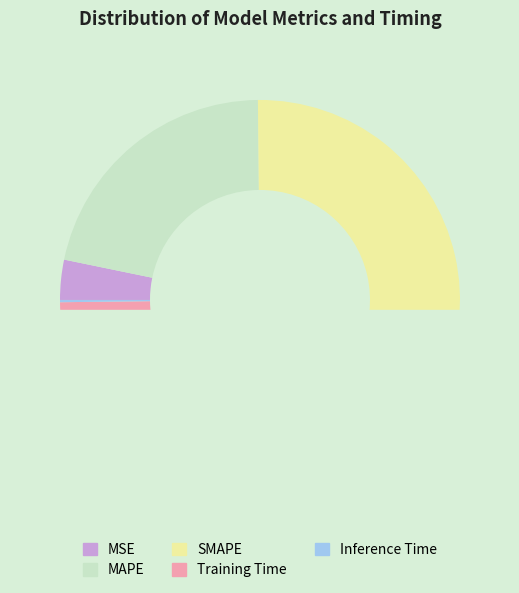

How many slices are in this pie chart?

5